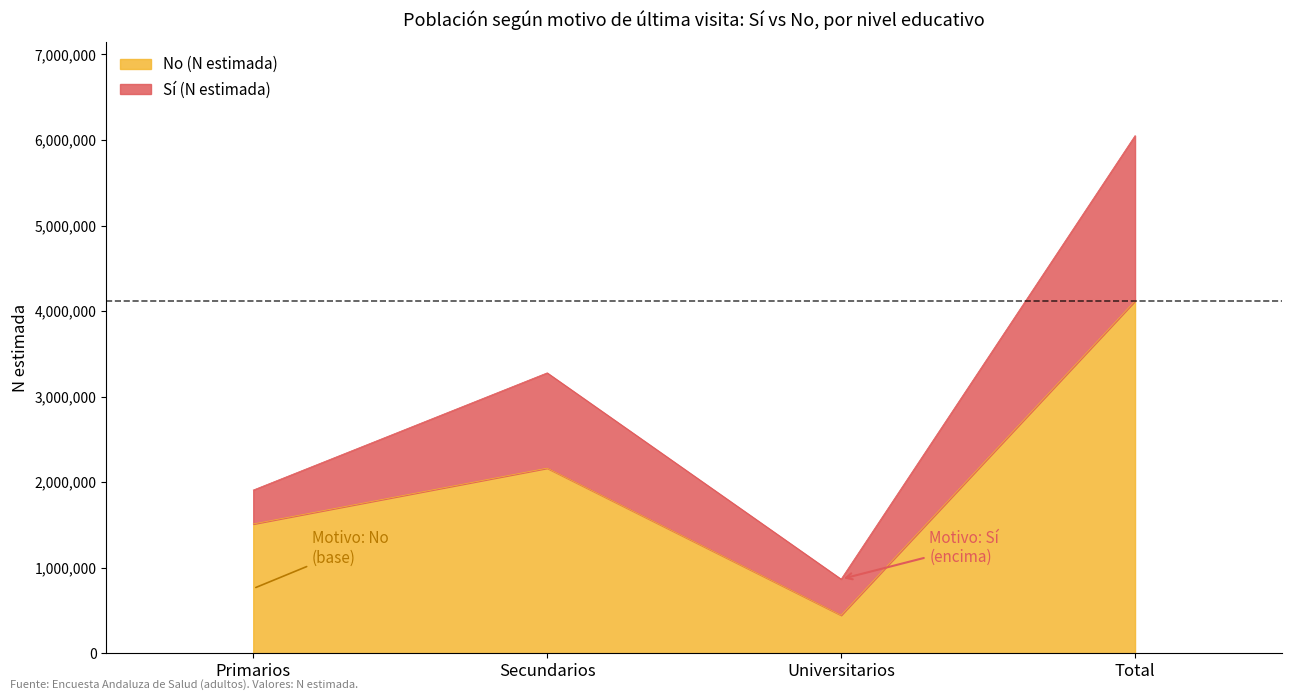

What is the label of the 1st point from the left?

Primarios